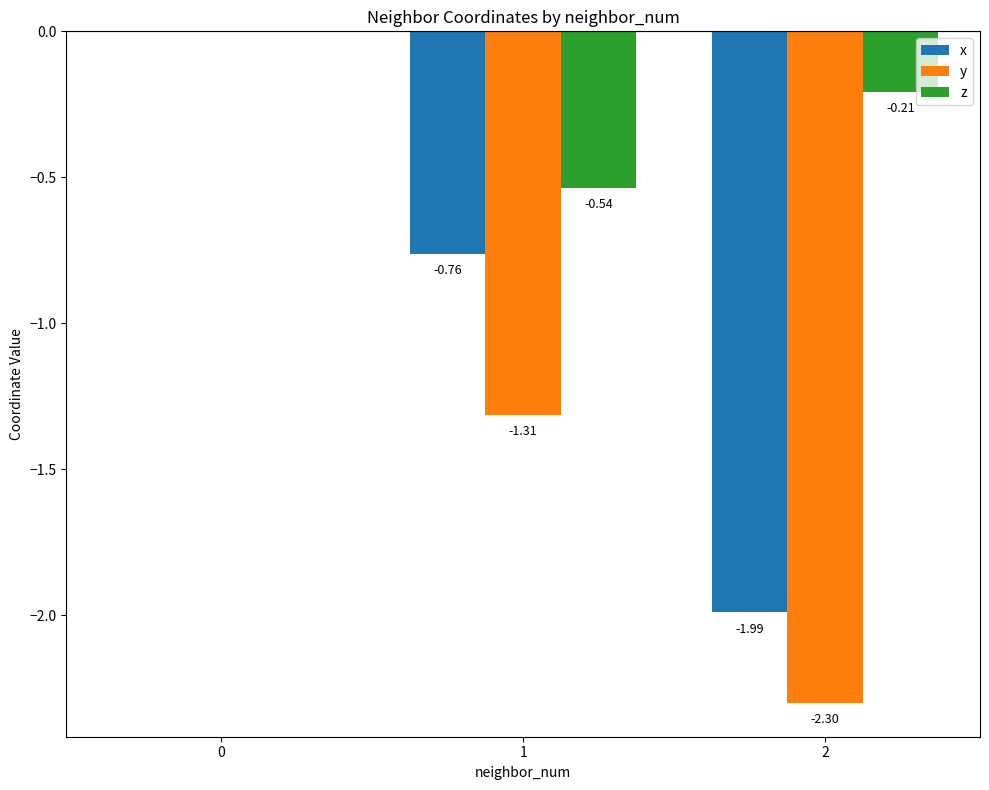

What is the total value across all series at 1?

-2.6